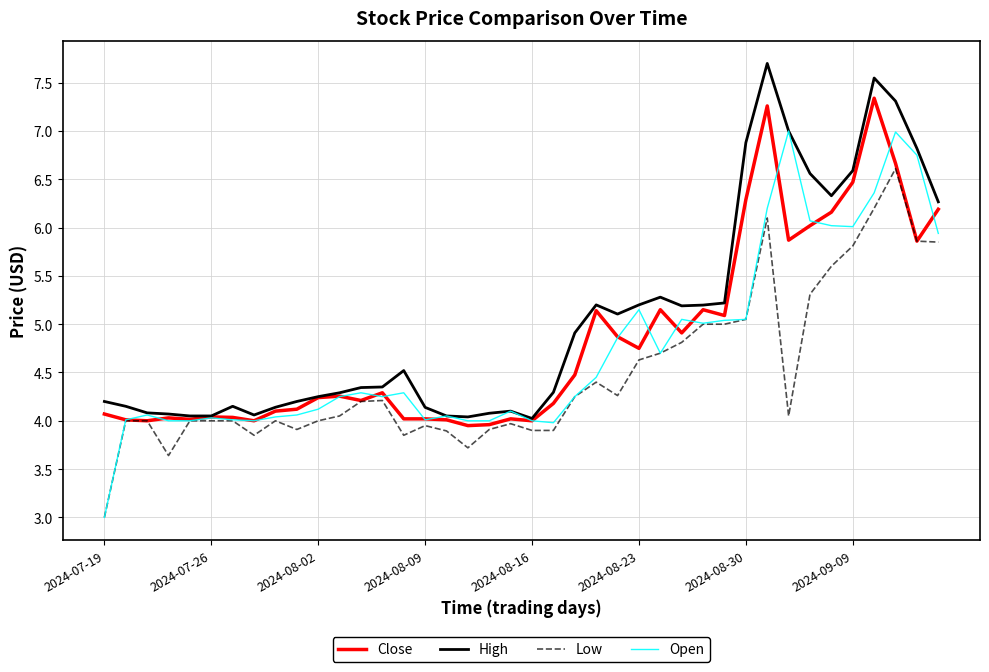

What is the maximum value shown in the chart?

7.7